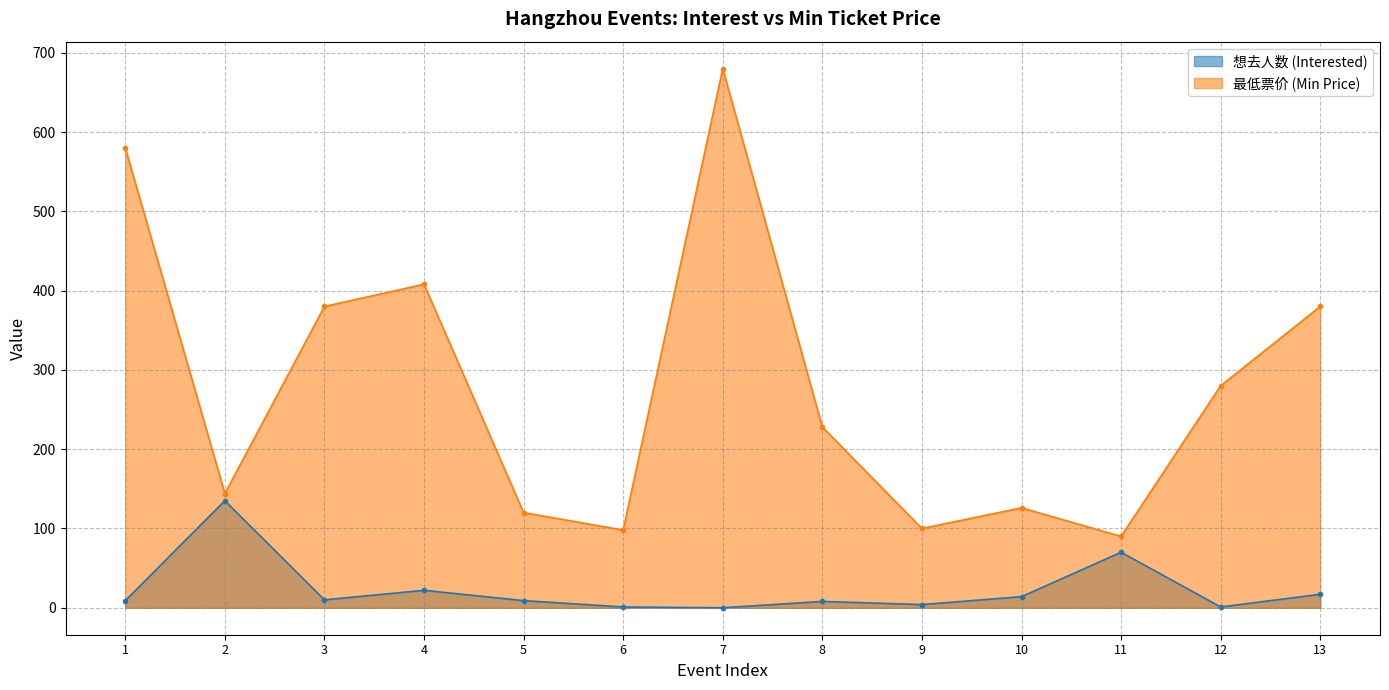

Where is 想去人数 (Interested) nearest to the value 67?

11